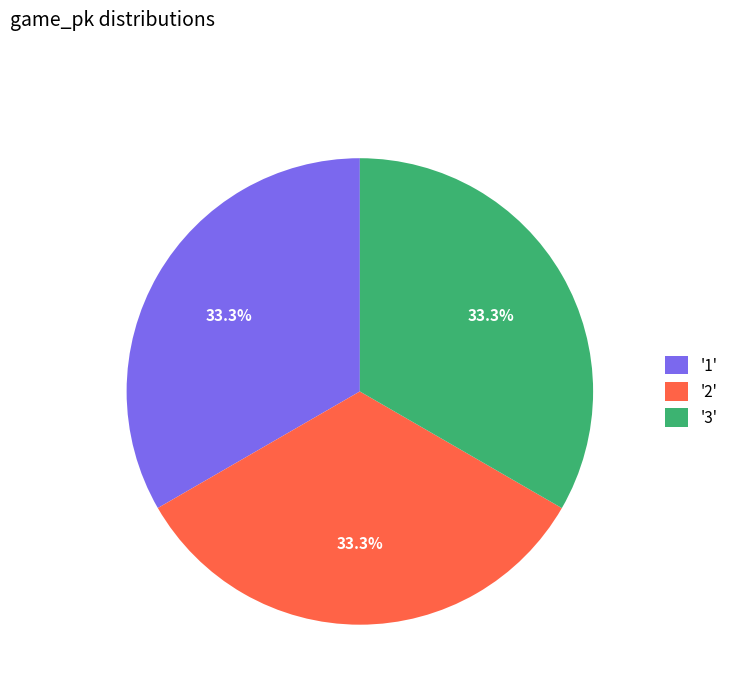

Does any single category account for the majority?

No